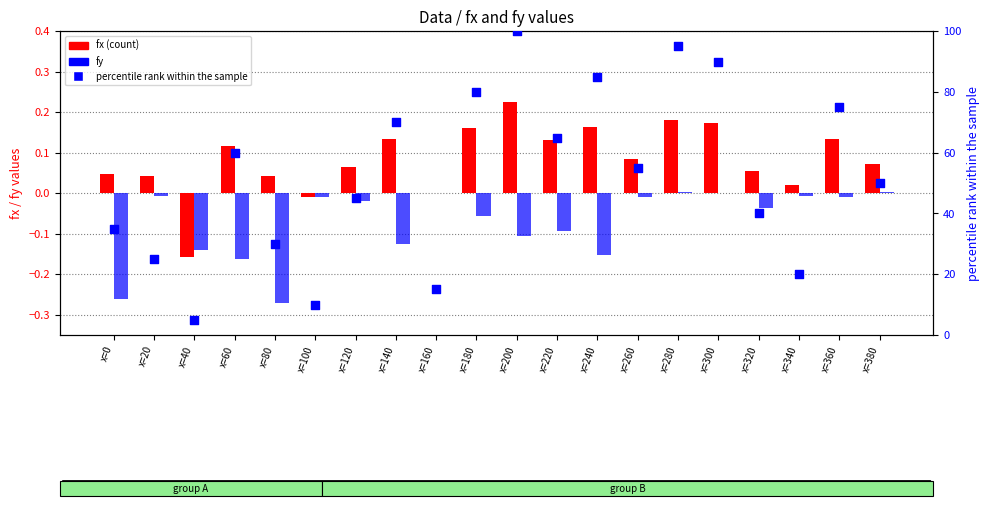

Which series has the largest total across all categories?

percentile rank within the sample